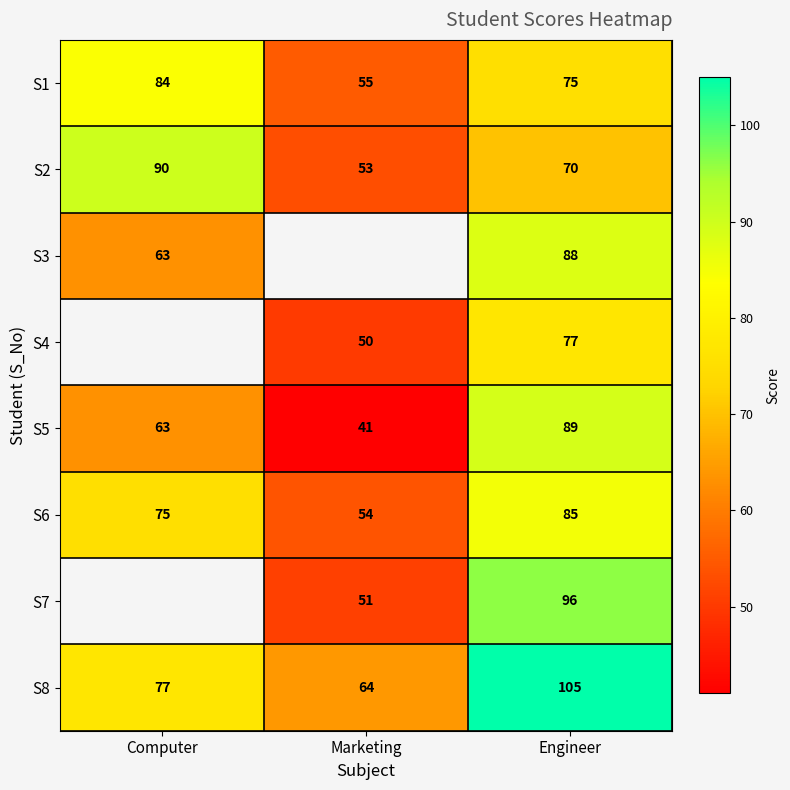

The S2 series shows 11 at Marketing. True or false?

False